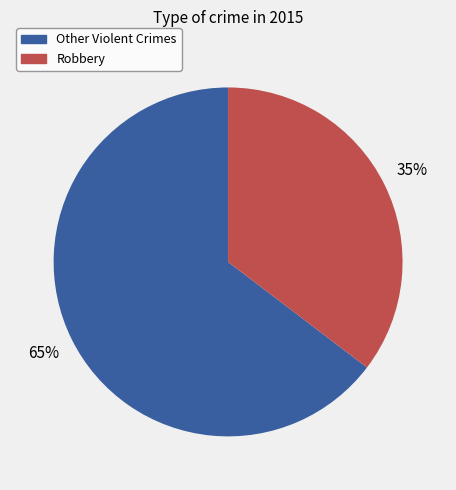

To the nearest percent, what is the average slice percentage?

50%